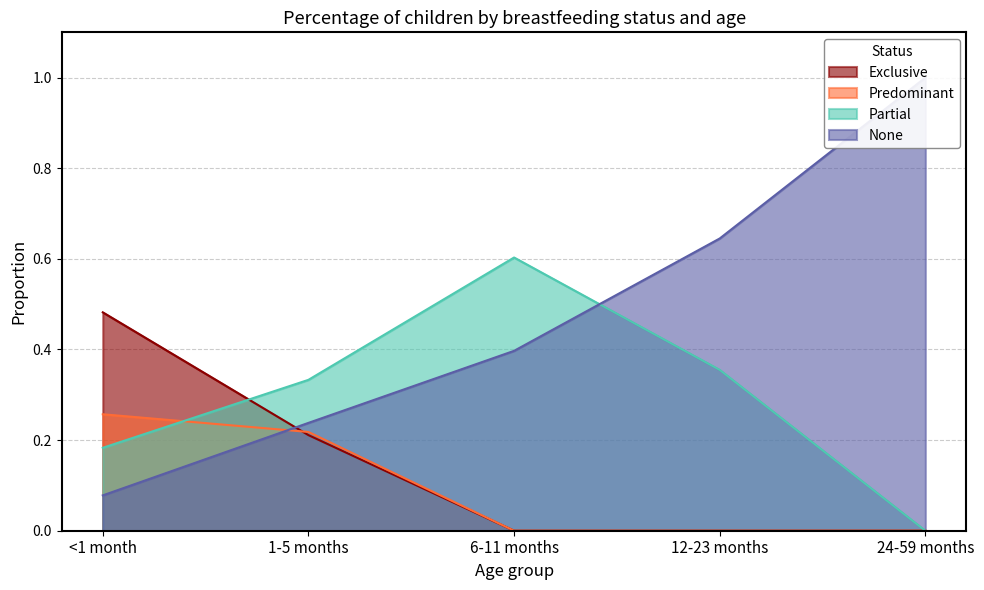

The None series shows 0.1 at 1-5 months. True or false?

False